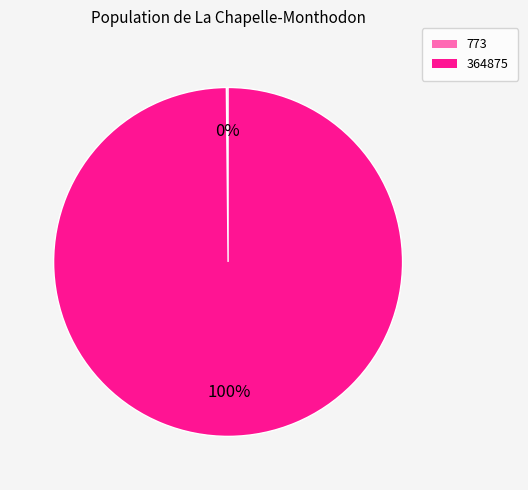

To the nearest percent, what is the average slice percentage?

50%